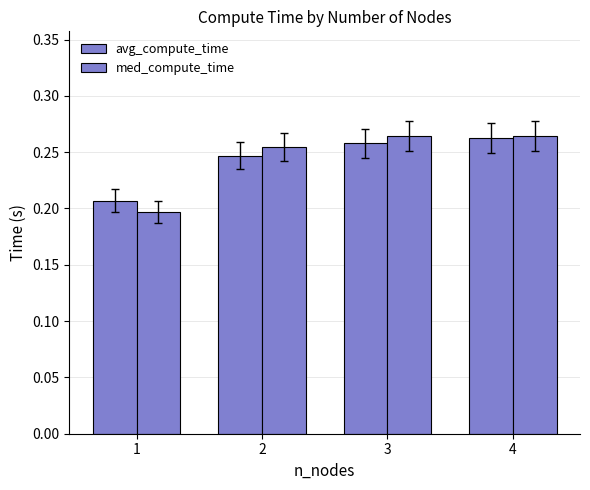

What is the average value of the avg_compute_time series?

0.2